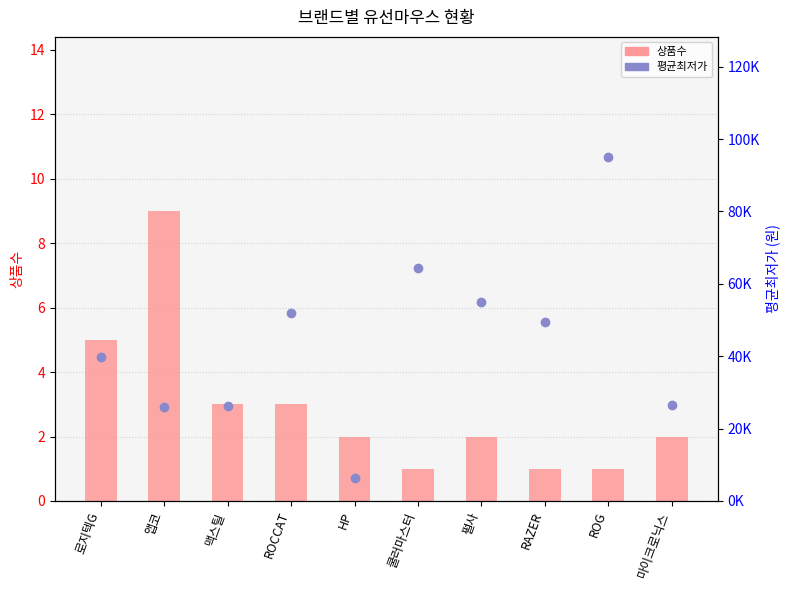

Which series changed the most between 로지텍G and 마이크로닉스?

평균최저가